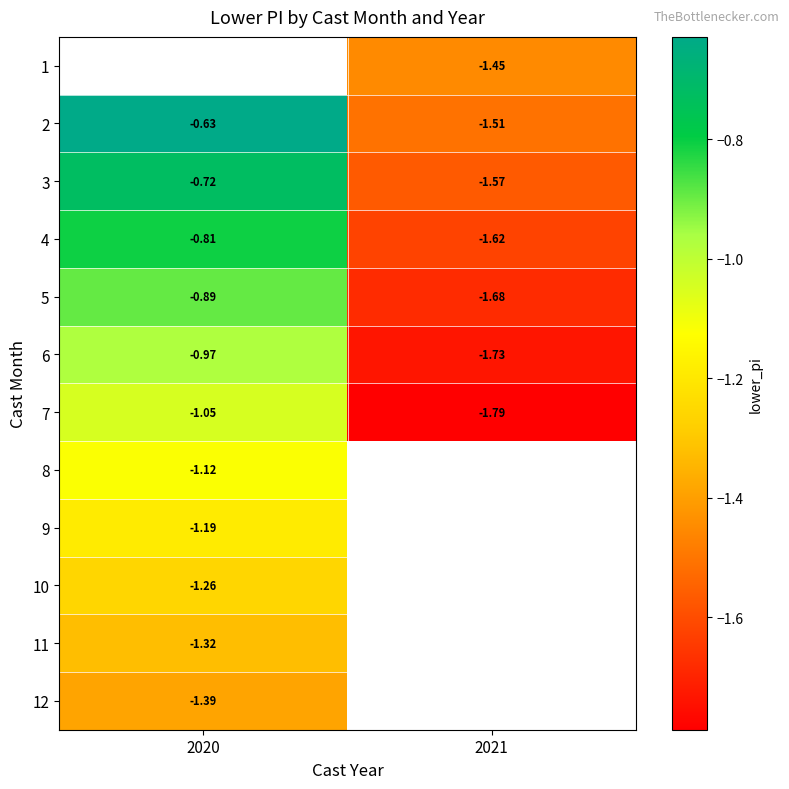

At which label is 3 closest to -1?

2020